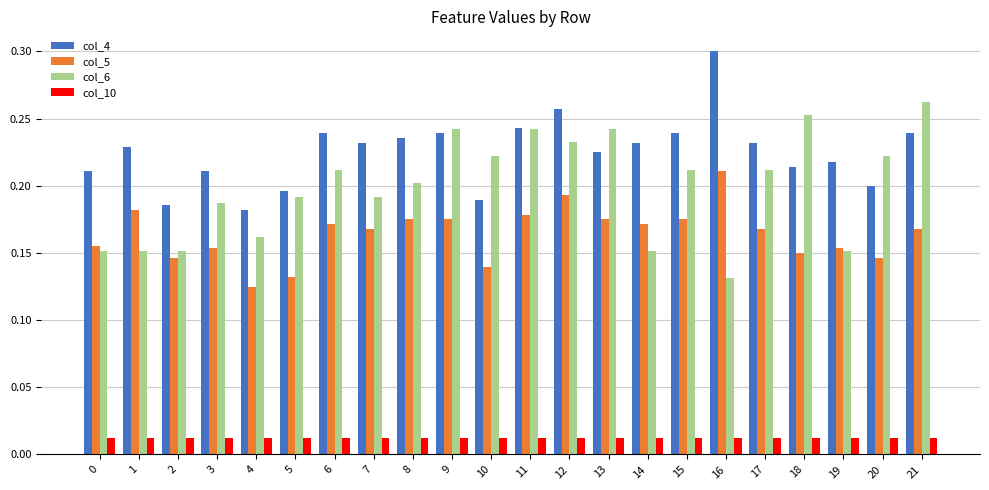

True or false: col_6 has a value of 0.2 at 20.

True